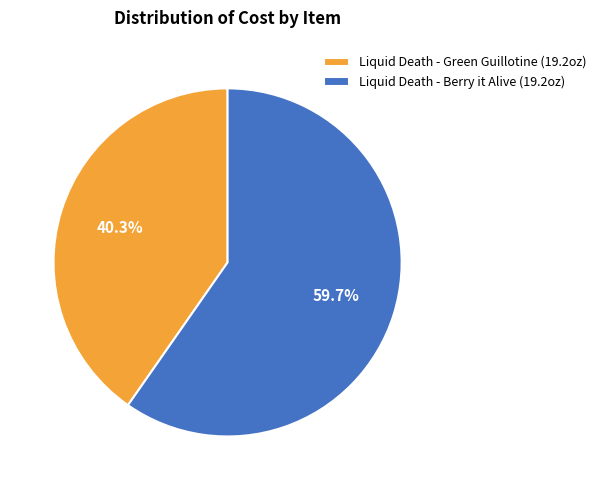

Do Liquid Death - Berry it Alive (19.2oz) and Liquid Death - Green Guillotine (19.2oz) together represent more than half of the pie?

Yes